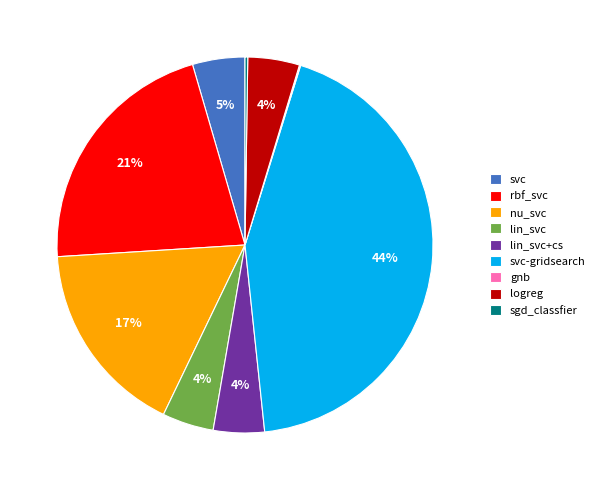

True or false: lin_svc+cs accounts for 4% of the total.

True